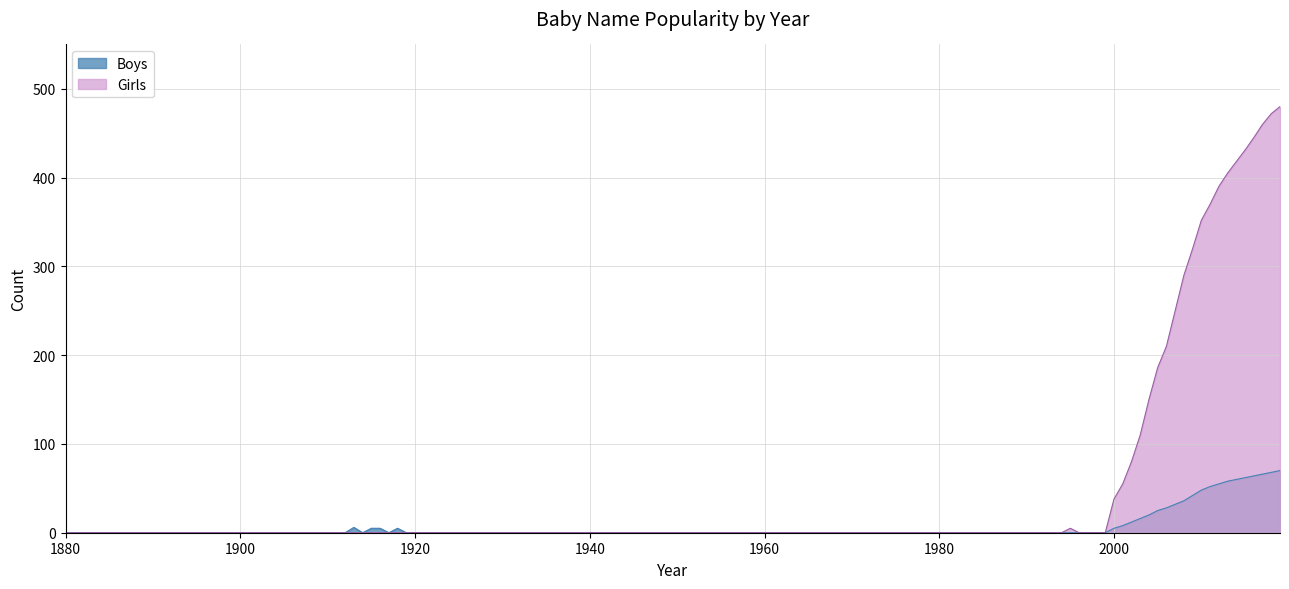

Which has a higher value, 2015 or 1970?

2015